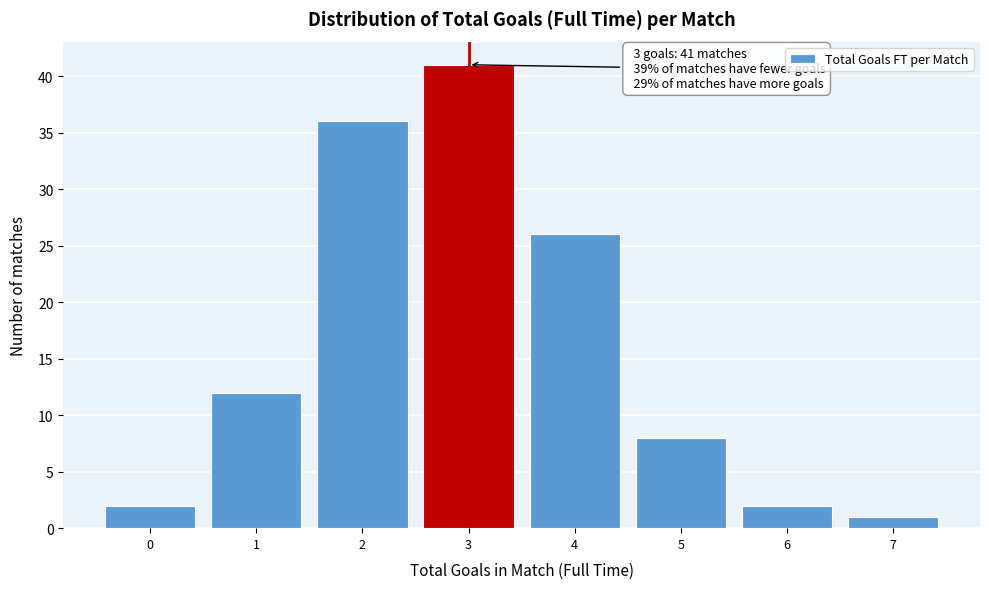

Reading left to right, extract all data points from this chart.

0=2	1=12	2=36	3=41	4=26	5=8	6=2	7=1